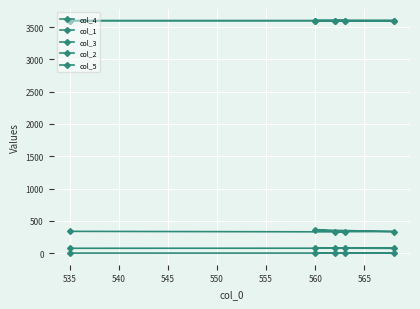

In col_1, how many points are higher than both neighbors (excluding endpoints)?

1